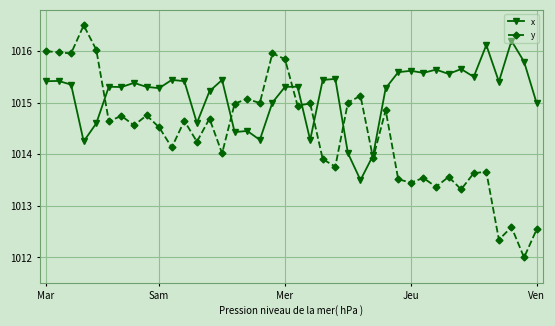

What is the average value of the x series?

1015.2